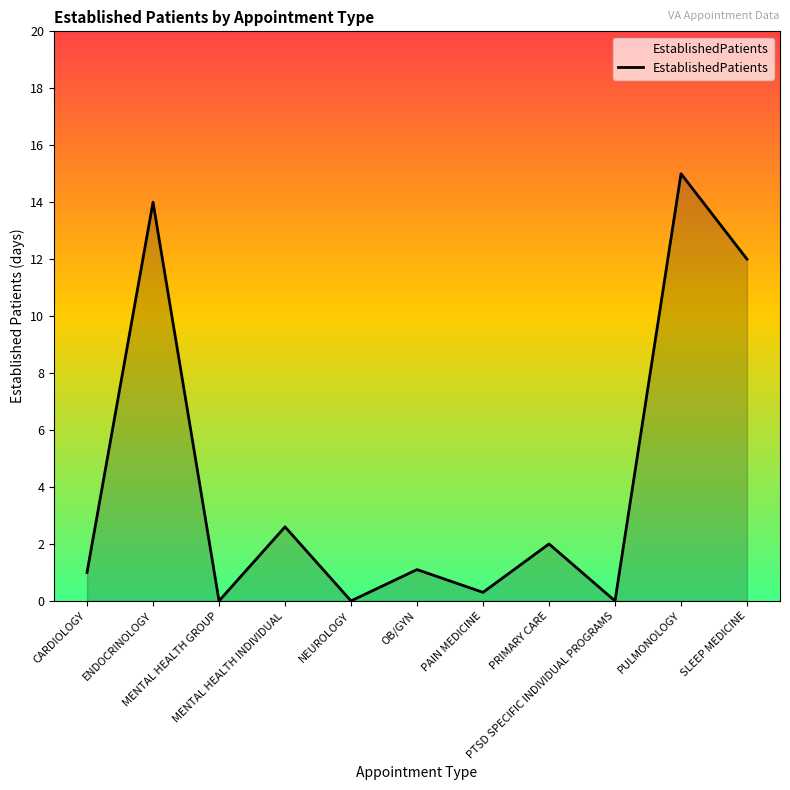

The value at PAIN MEDICINE is 0.3. True or false?

True